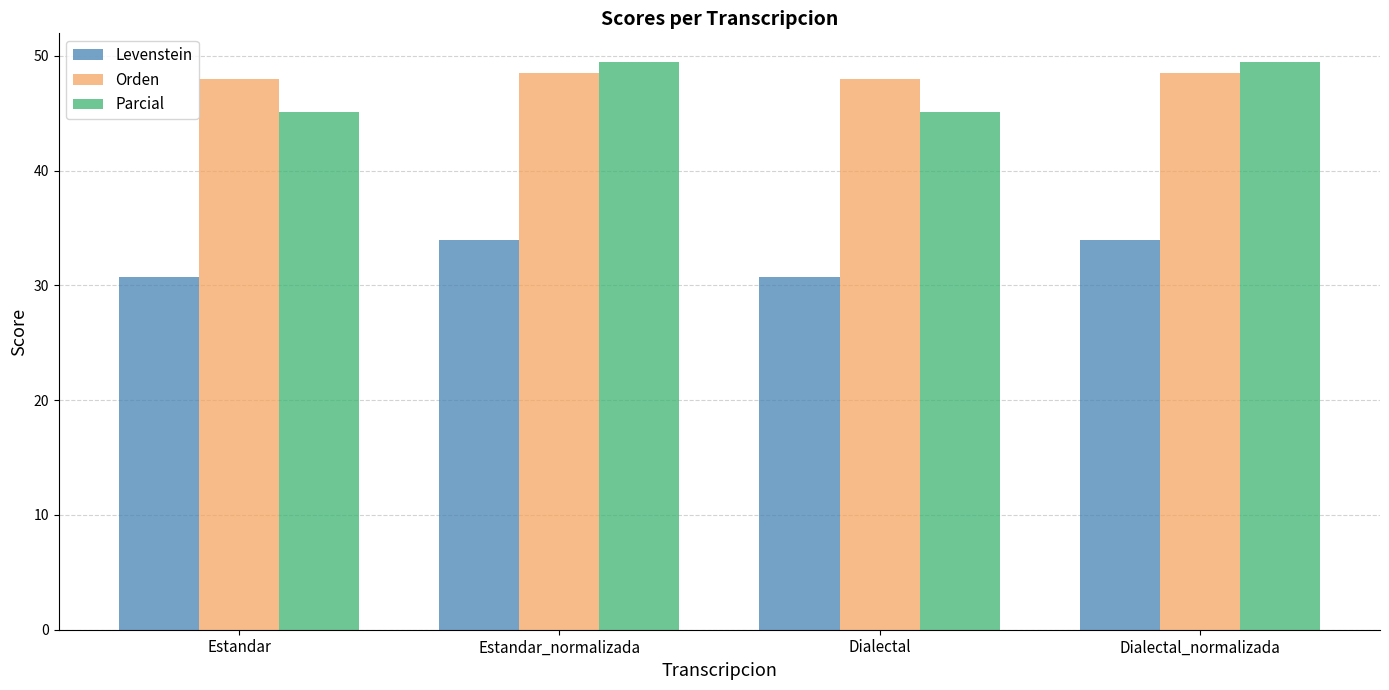

What are all the series names shown in the legend?

Levenstein, Orden, Parcial